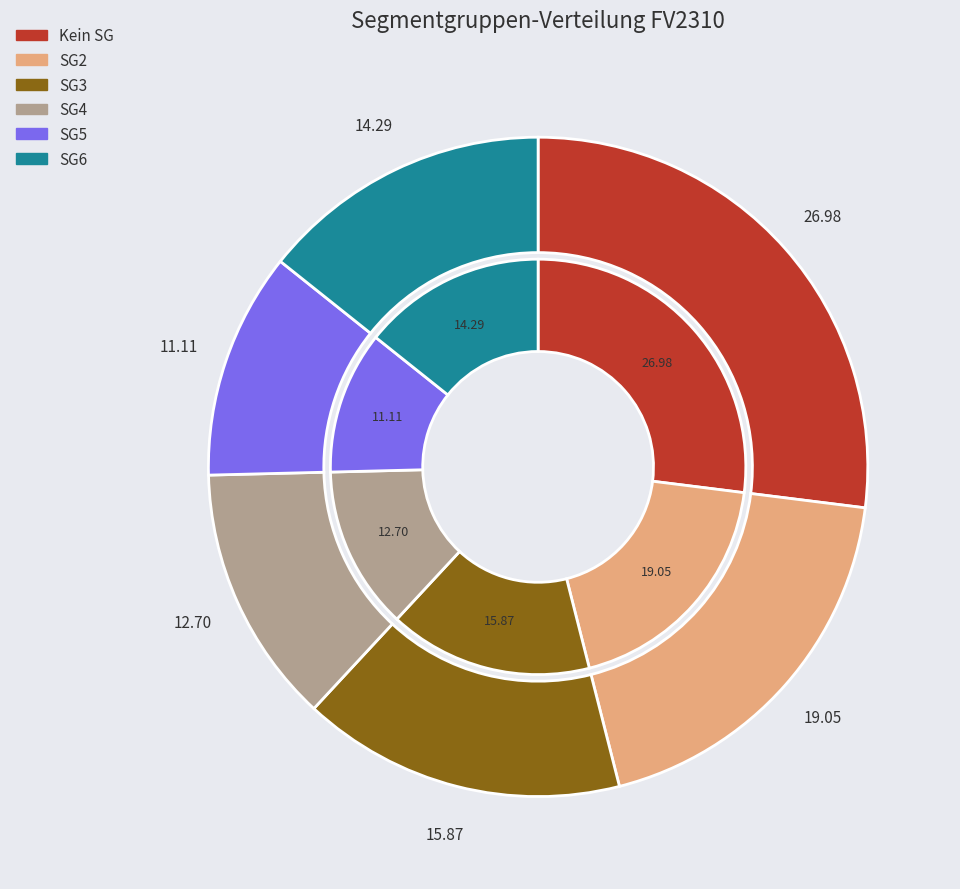

Is it true that  is 28% of the pie?

True